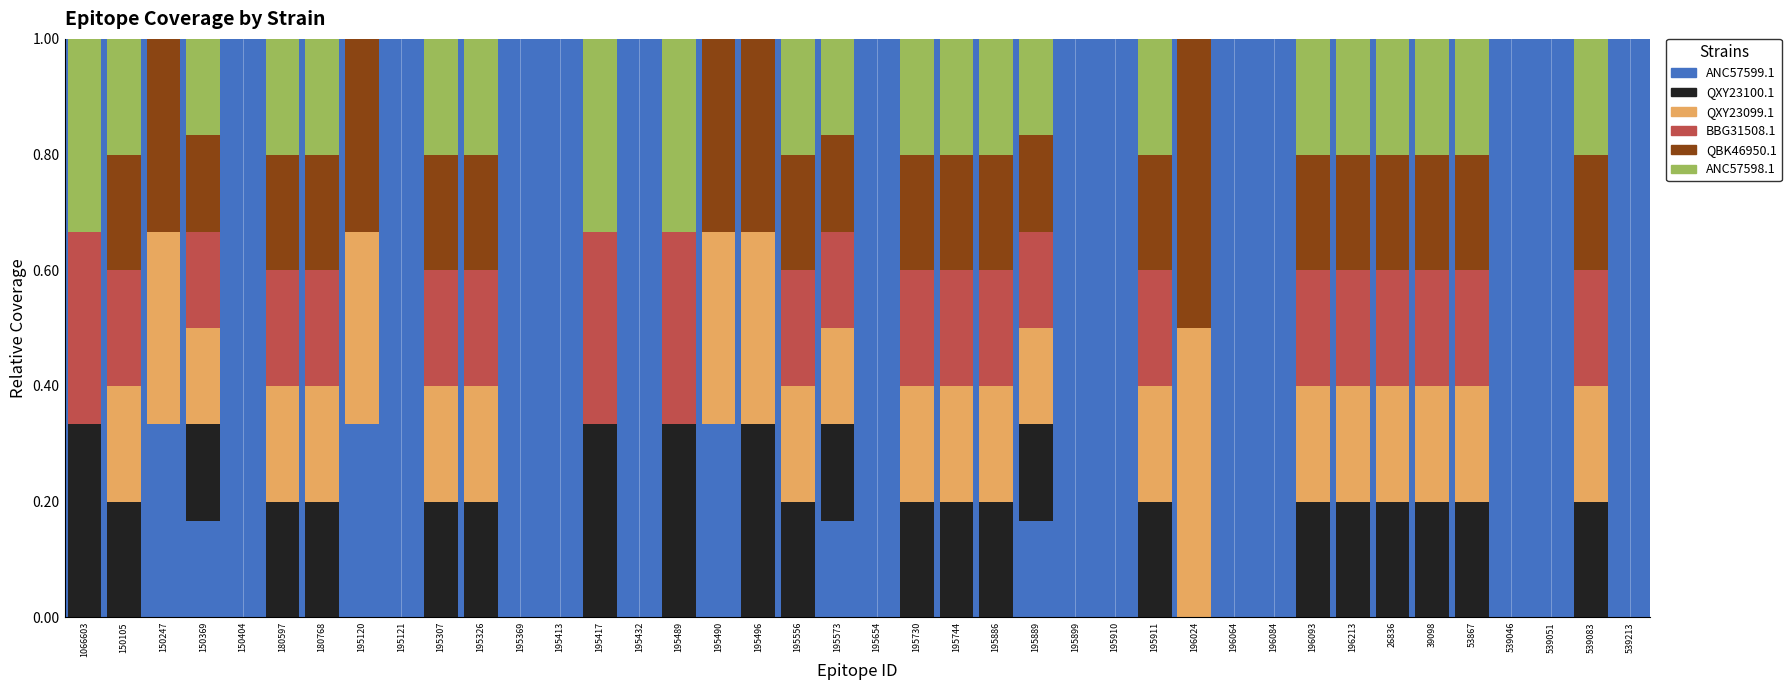

What is the total value across all series at 180768?

1.0